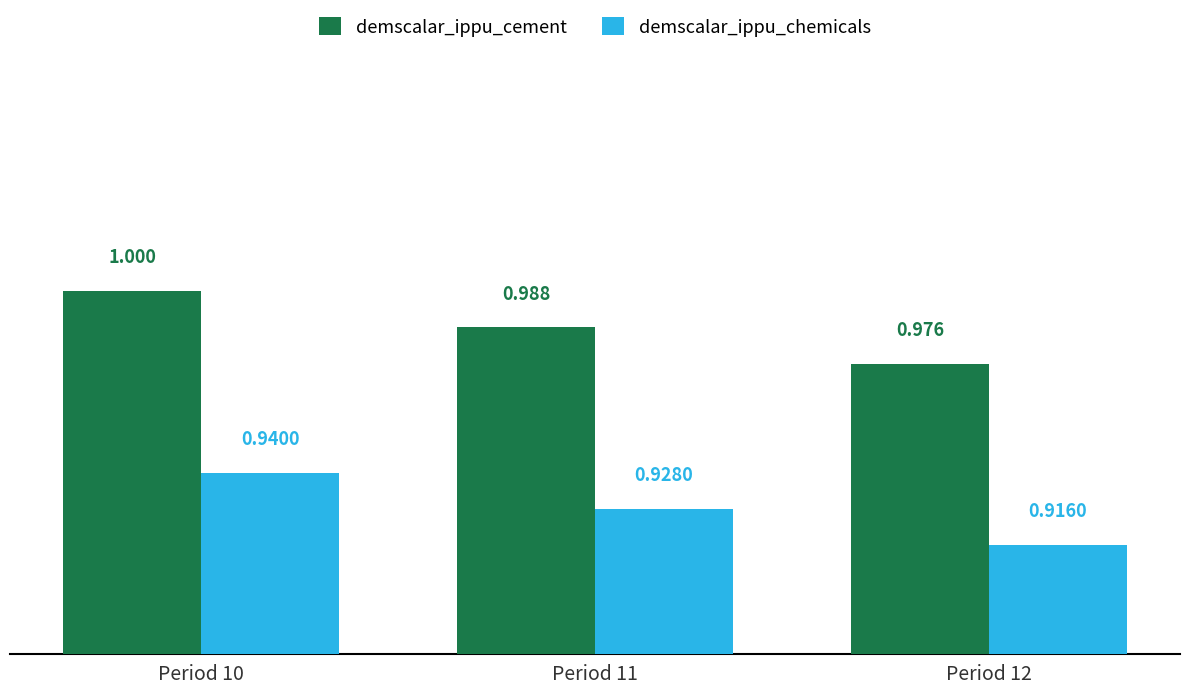

Rank the series at Period 12 from highest to lowest value.

demscalar_ippu_cement, demscalar_ippu_chemicals